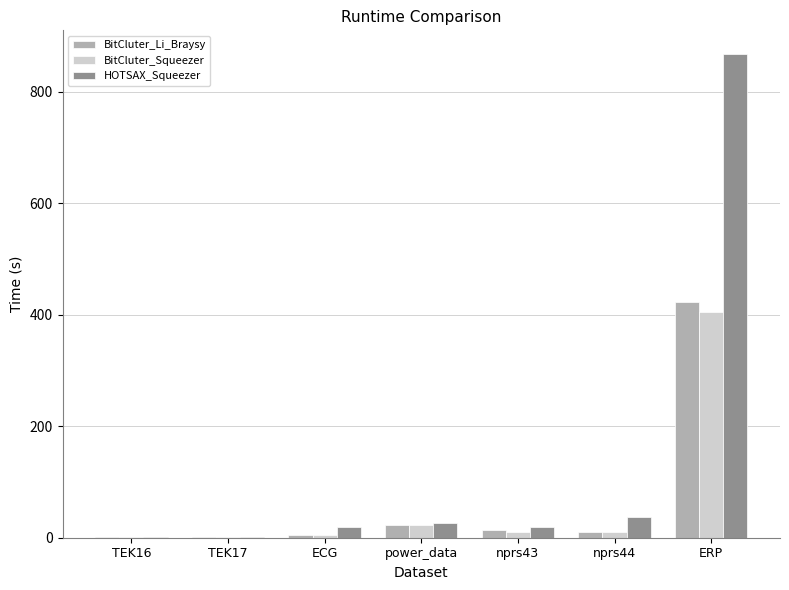

What is the maximum value shown in the chart?

866.9